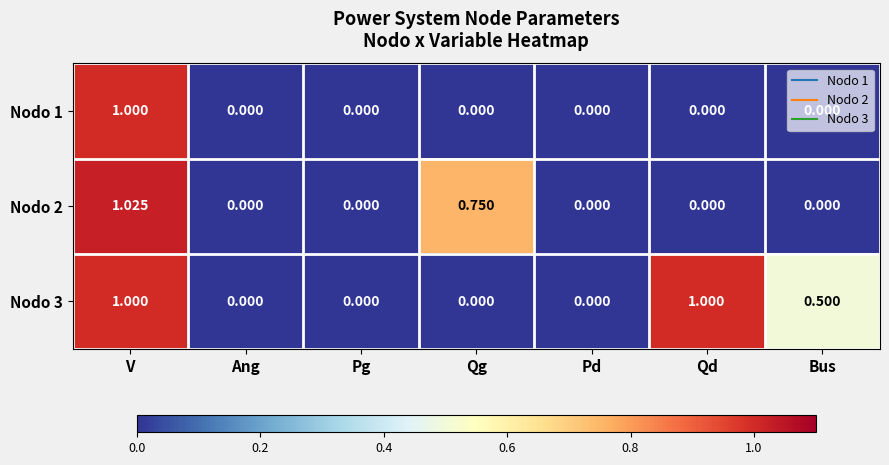

At which label does Nodo 1 reach its peak?

V